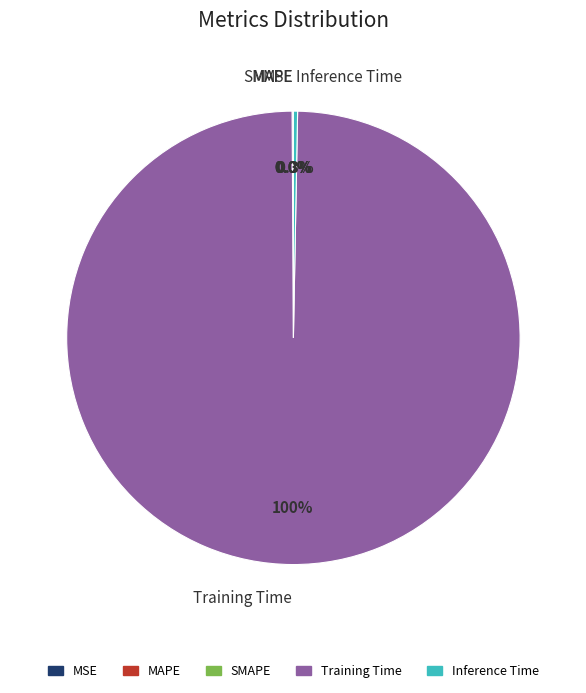

Which category has the biggest portion of the pie?

Training Time